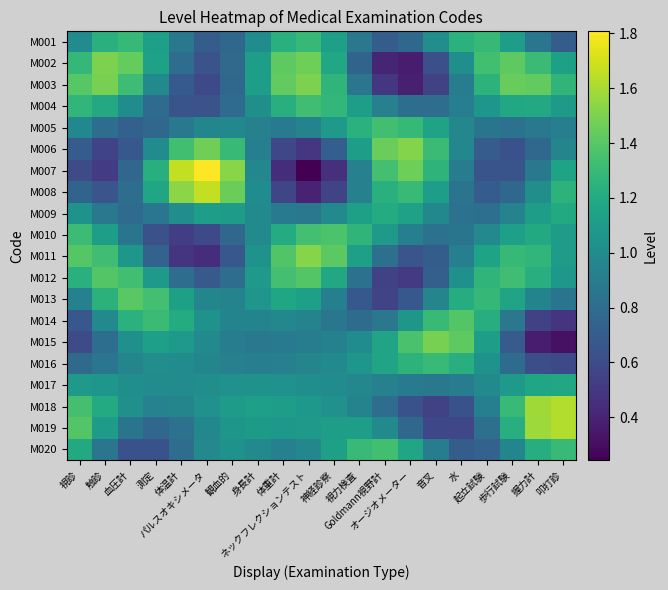

How many distinct data groups are displayed?

20